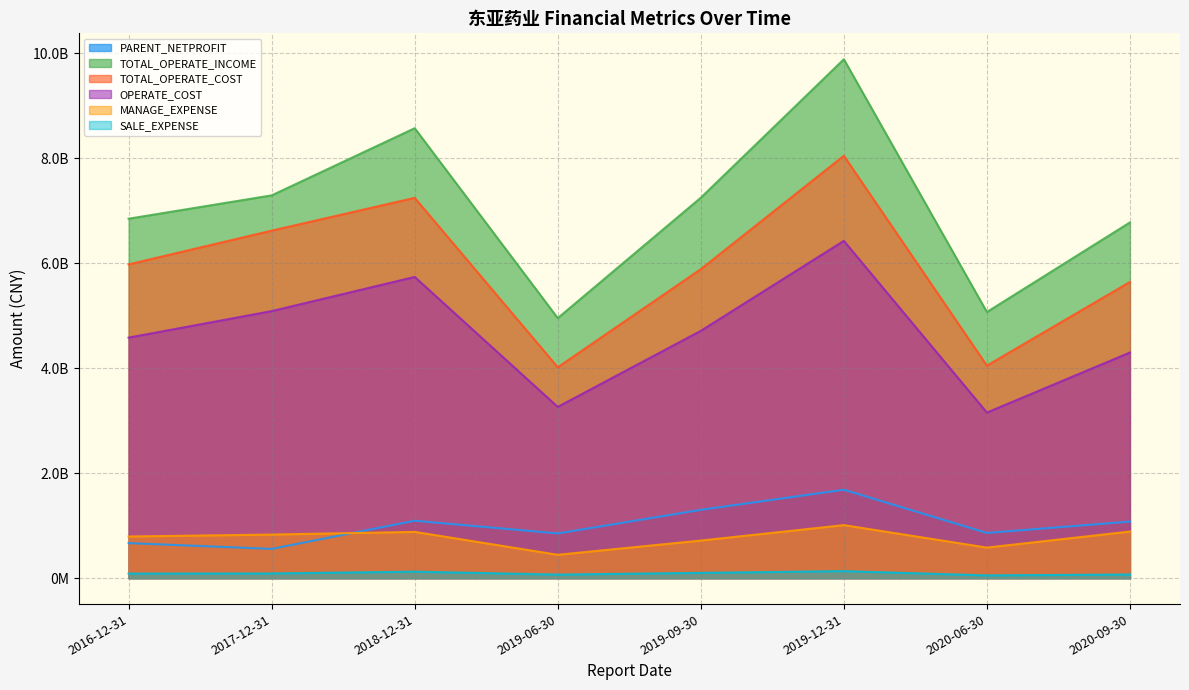

Rank the categories by TOTAL_OPERATE_INCOME value from highest to lowest.

2019-12-31, 2018-12-31, 2017-12-31, 2019-09-30, 2016-12-31, 2020-09-30, 2020-06-30, 2019-06-30